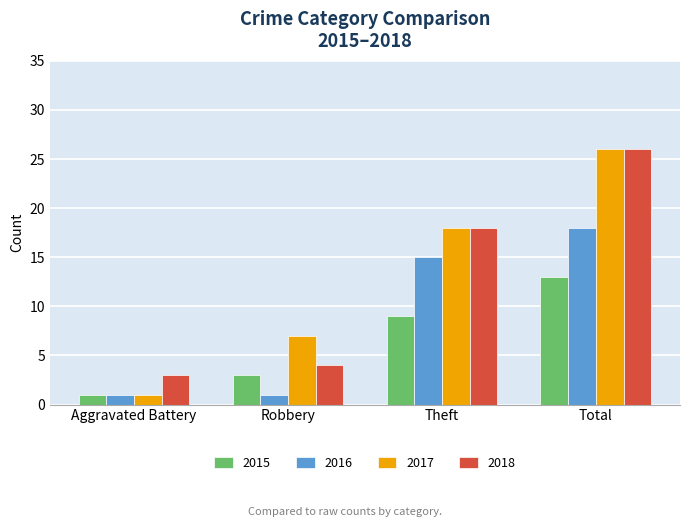

What is the total value across all series at Total?

83